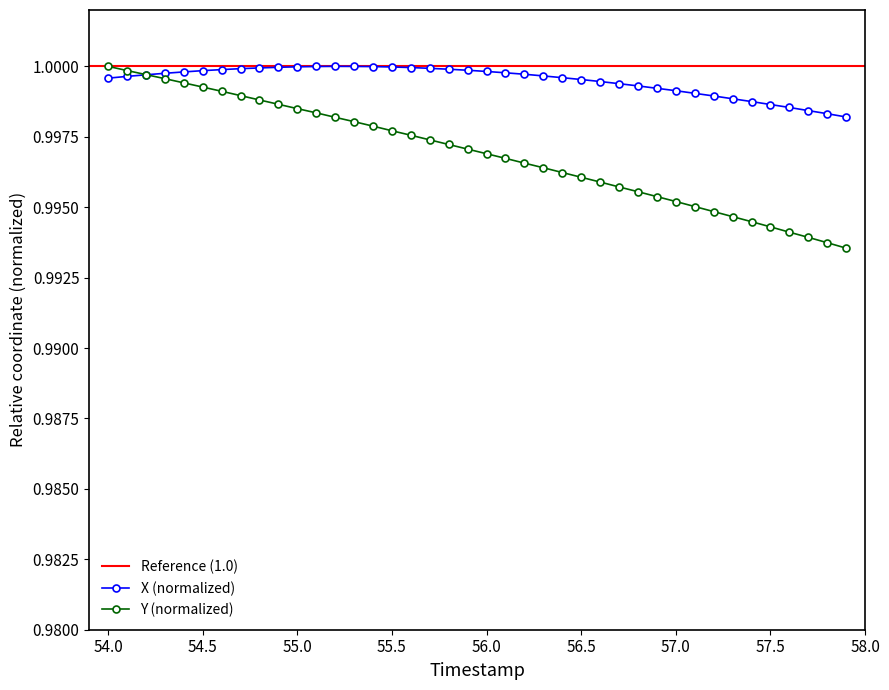

Which series has the widest spread of values?

Y